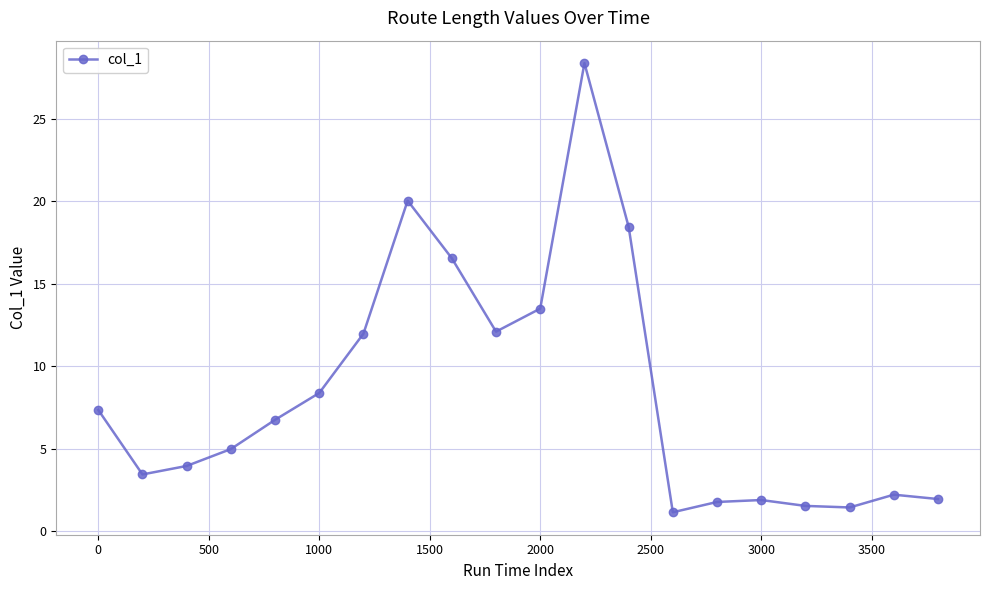

True or false: the data has more than 1 interior local peaks.

True